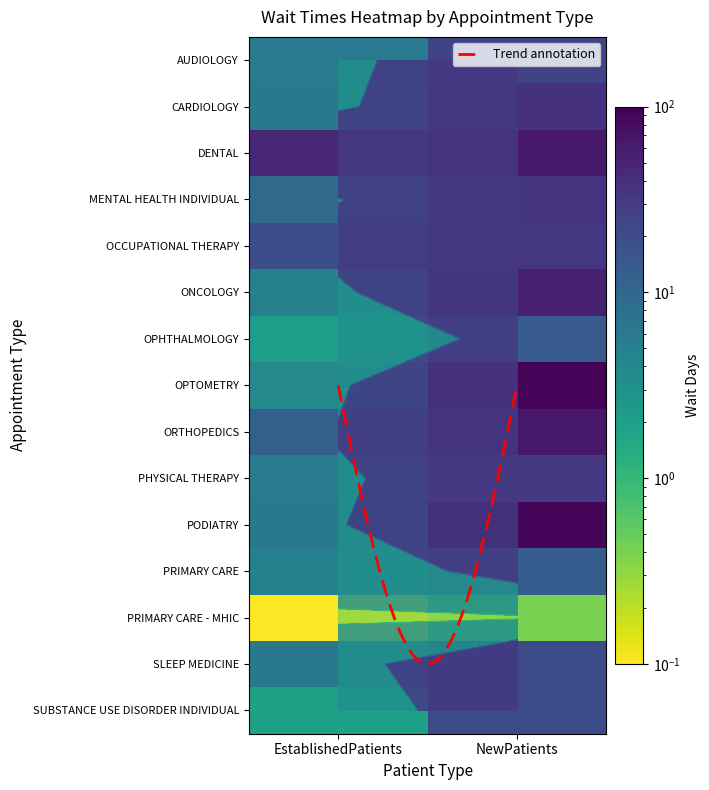

Count the number of data series in this chart.

15